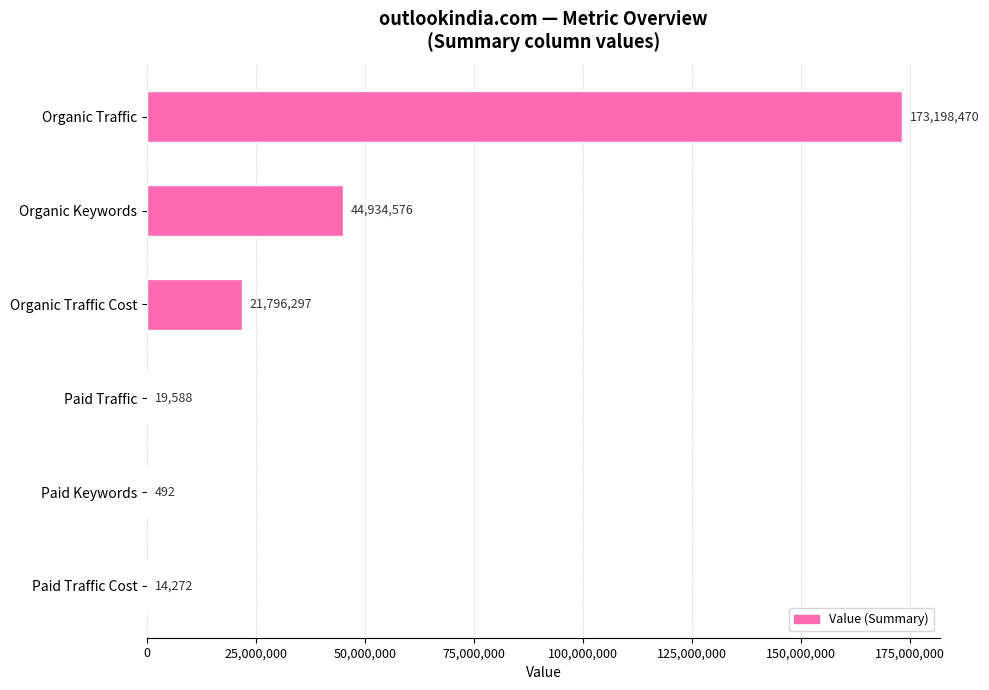

What is the sum of all values?

239963695